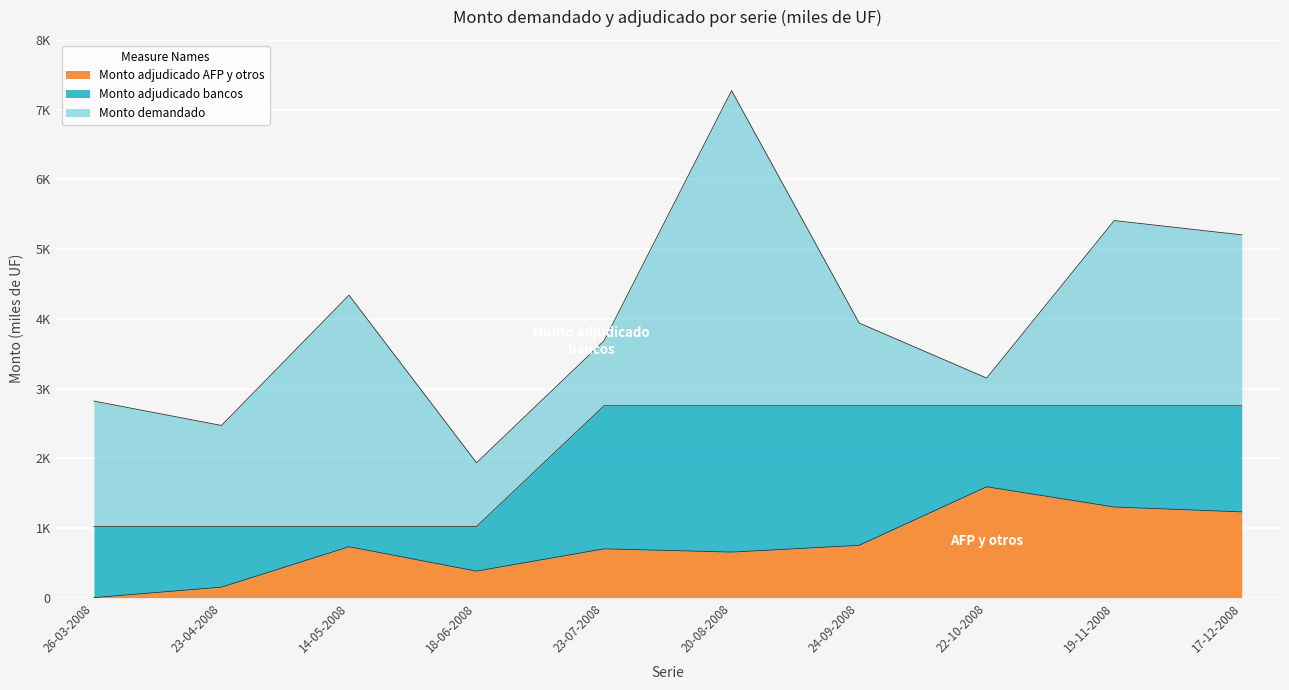

Which category has the highest value in the Monto adjudicado AFP y otros series?

22-10-2008